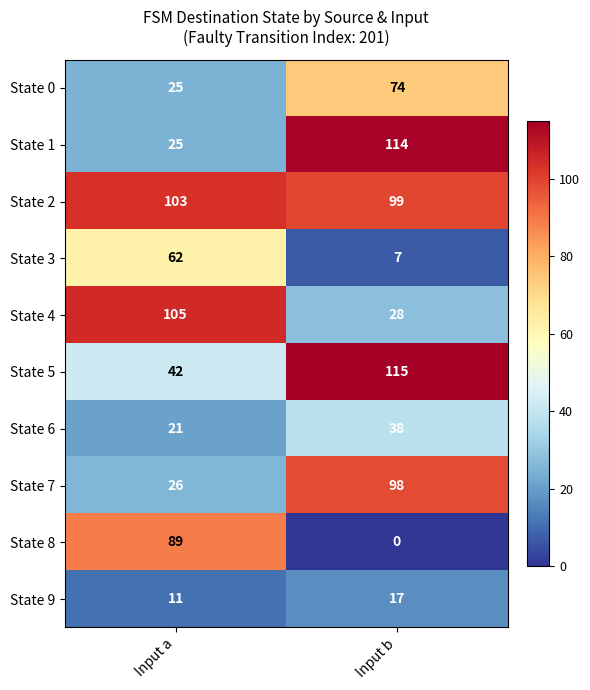

What is the spread (max minus min) of values at Input a?

94